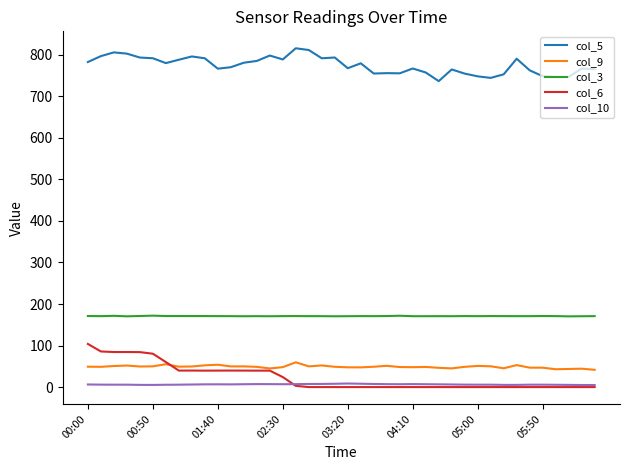

Rank the series by their maximum value, from highest to lowest.

col_5, col_3, col_6, col_9, col_10